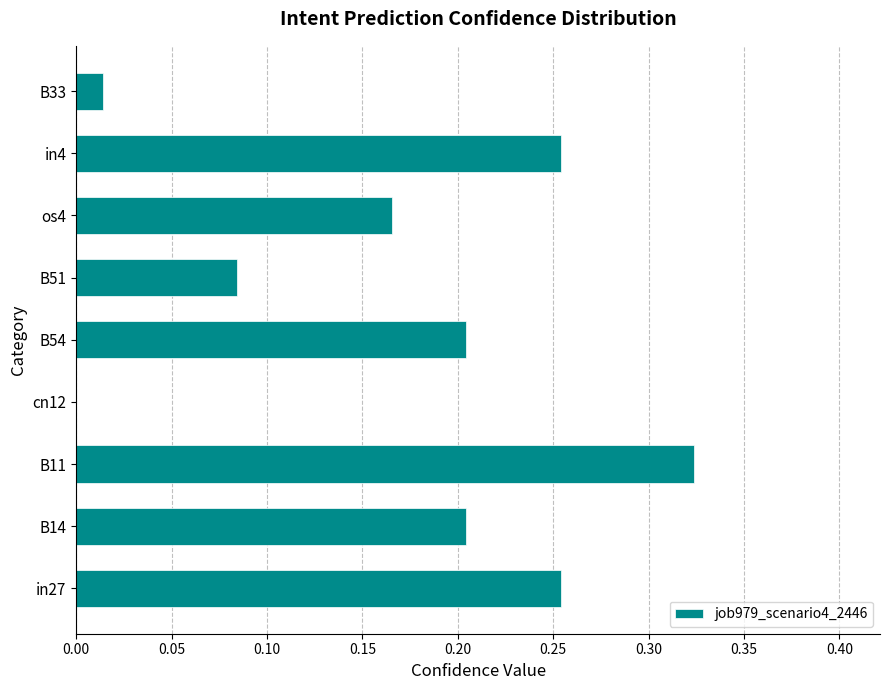

Are the bars horizontal?

Yes